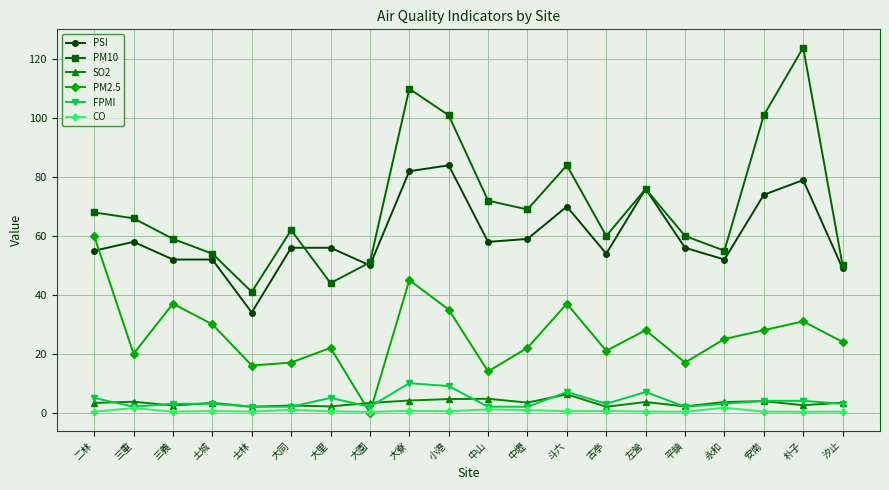

Between which two adjacent categories do FPMI and PM2.5 first intersect?

大里 and 大園